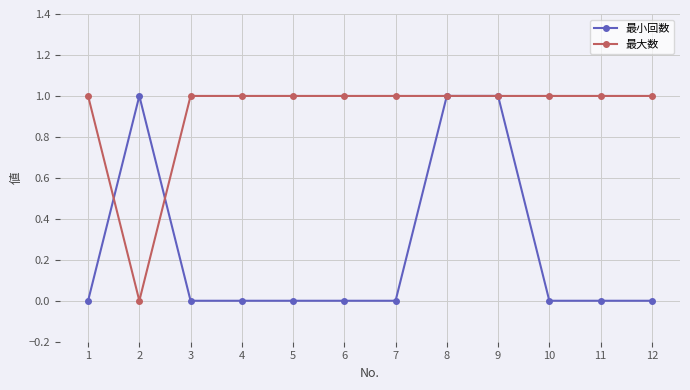

Is the value of 最大数 at 5 greater than the value of 最小回数 at 1?

Yes